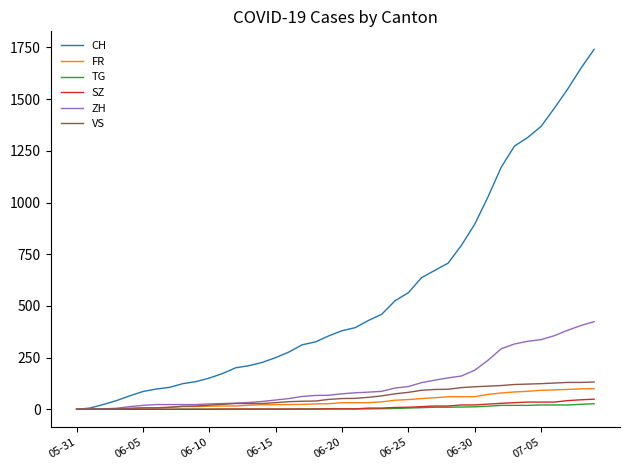

What is the highest value of the SZ series?

49